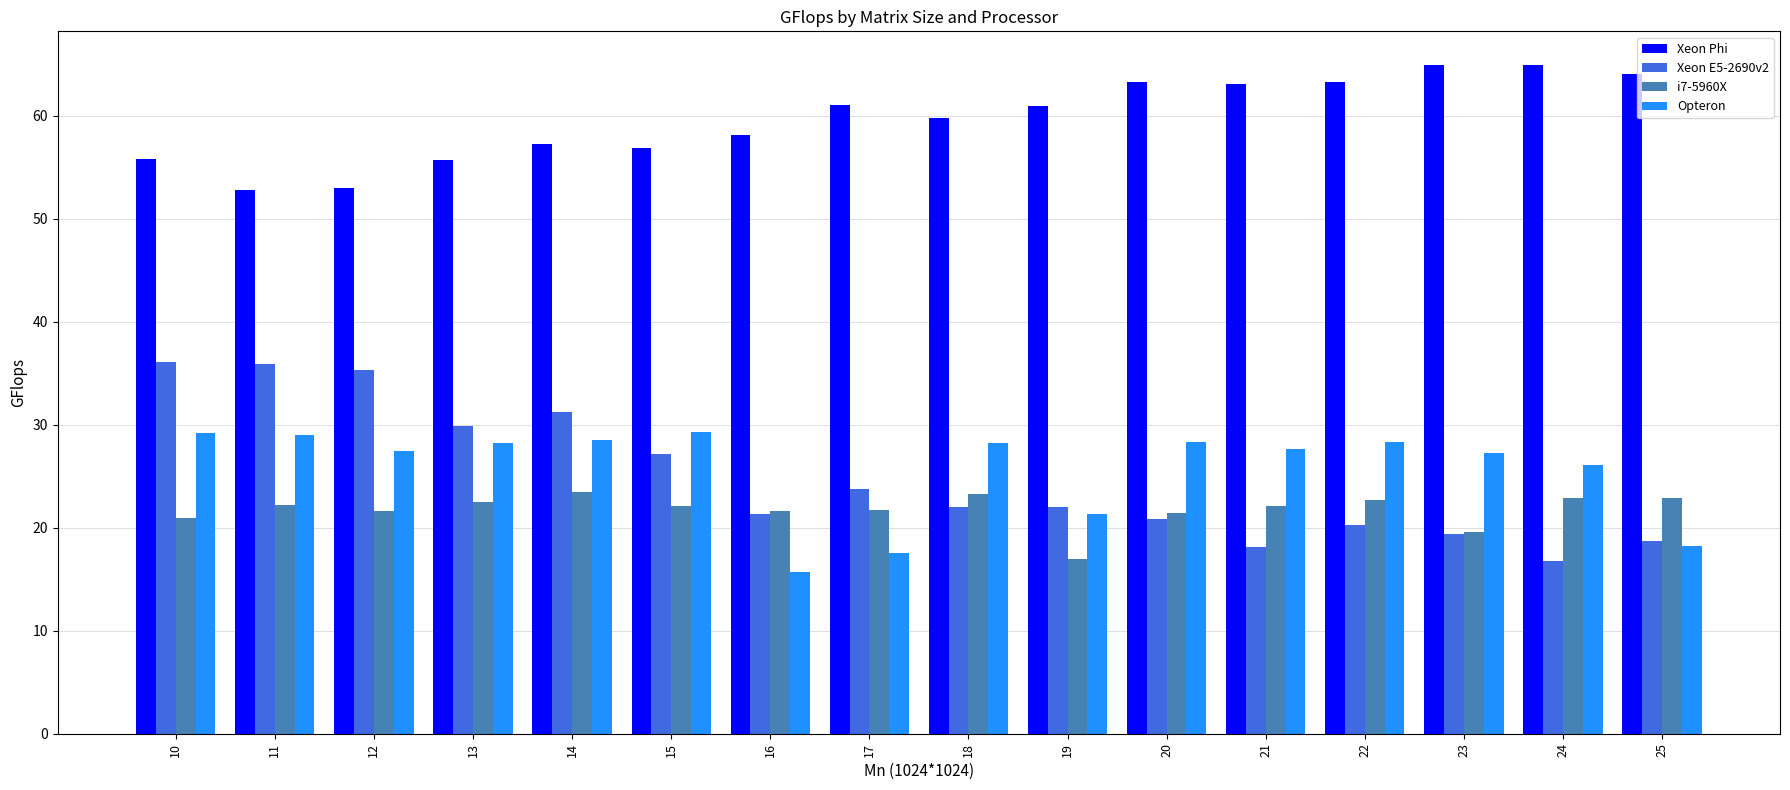

At which label does Xeon E5-2690v2 reach its minimum?

24